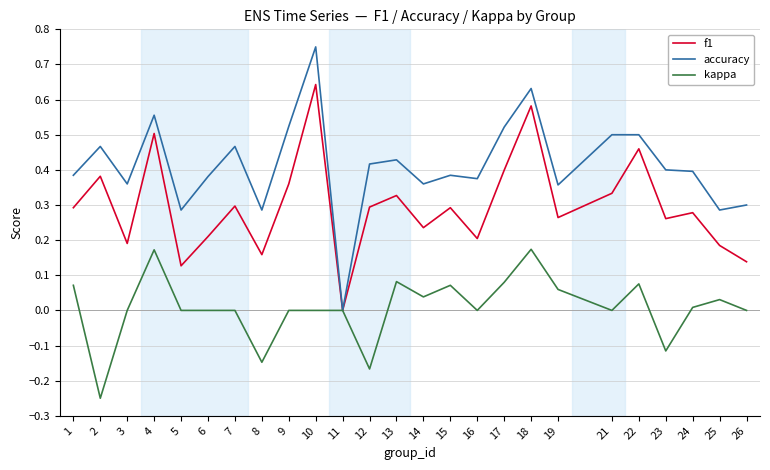

Which series changed the most between 25 and 26?

f1